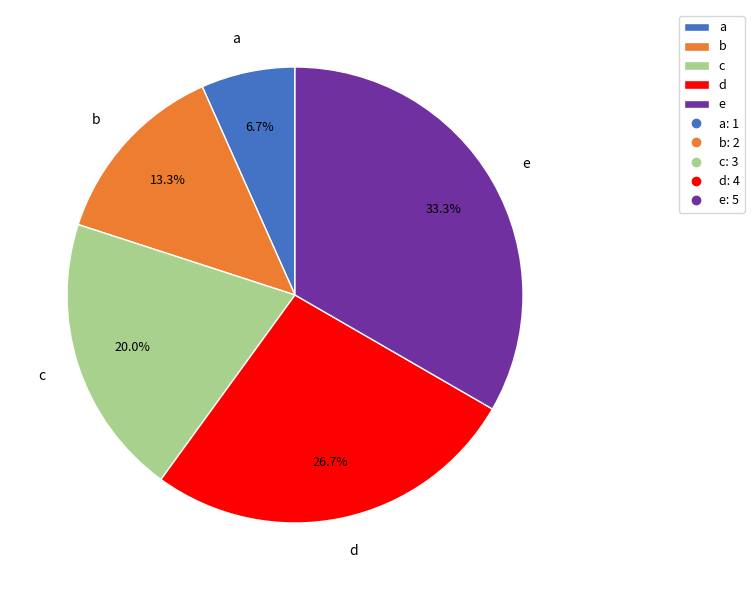

How many slices are in this pie chart?

5